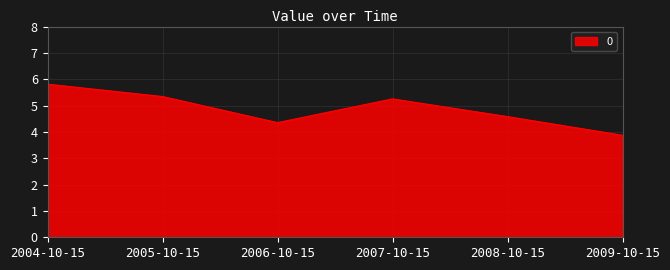

At which category does the chart reach its peak across all series?

2004-10-15